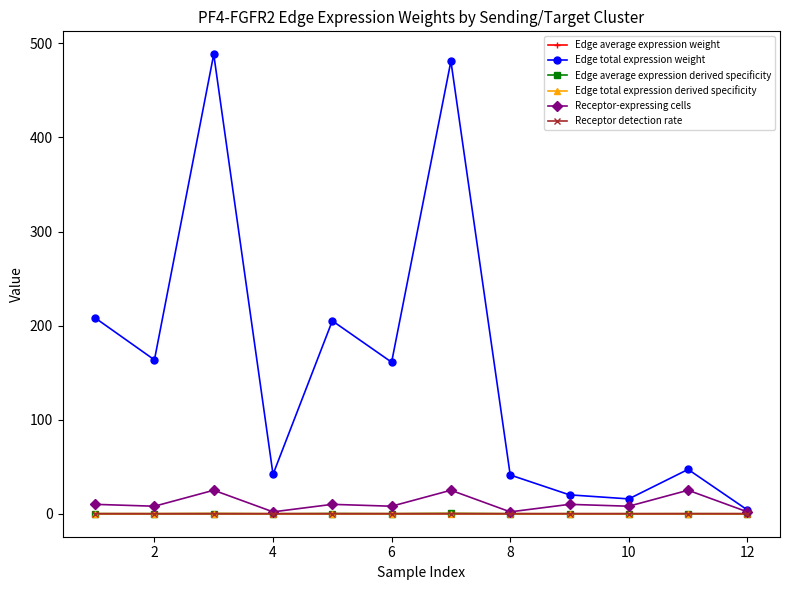

True or false: Edge total expression weight has more than 0 interior local peaks.

True